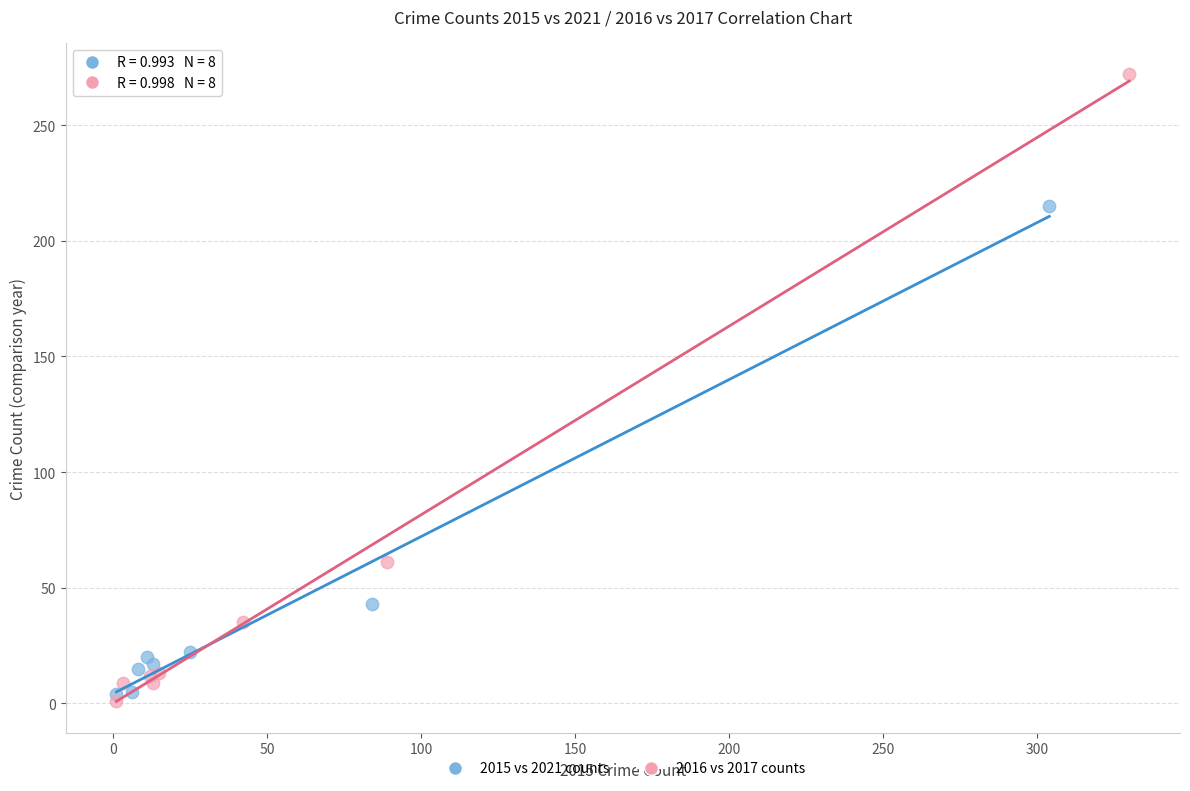

Which series has the largest Y range (max minus min)?

2016 vs 2017 counts